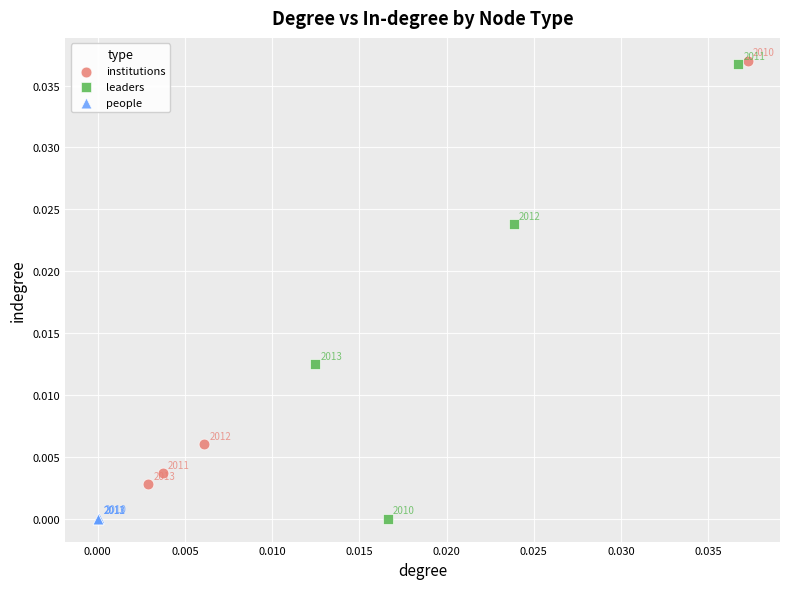

Which series has the largest Y range (max minus min)?

leaders